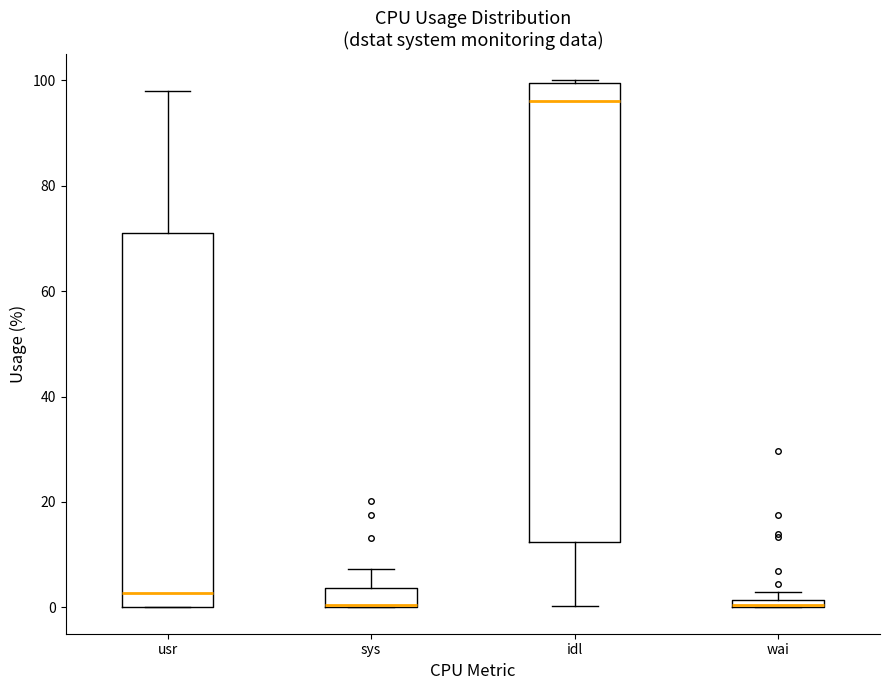

Comparing the boxes themselves (not the whiskers), which one is the tallest?

idl